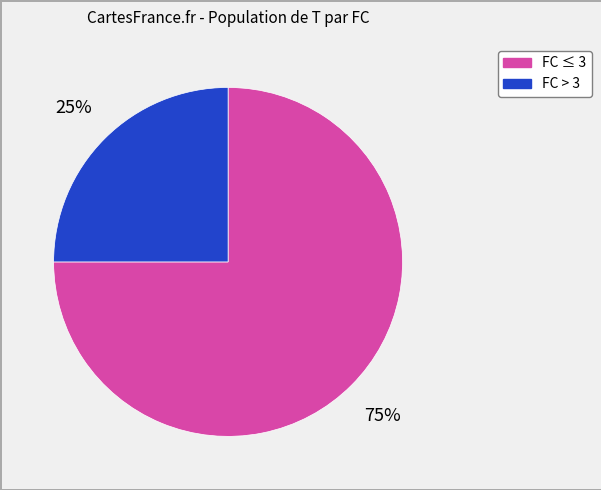

To the nearest percent, what is the difference between the largest and smallest slice percentages?

50%